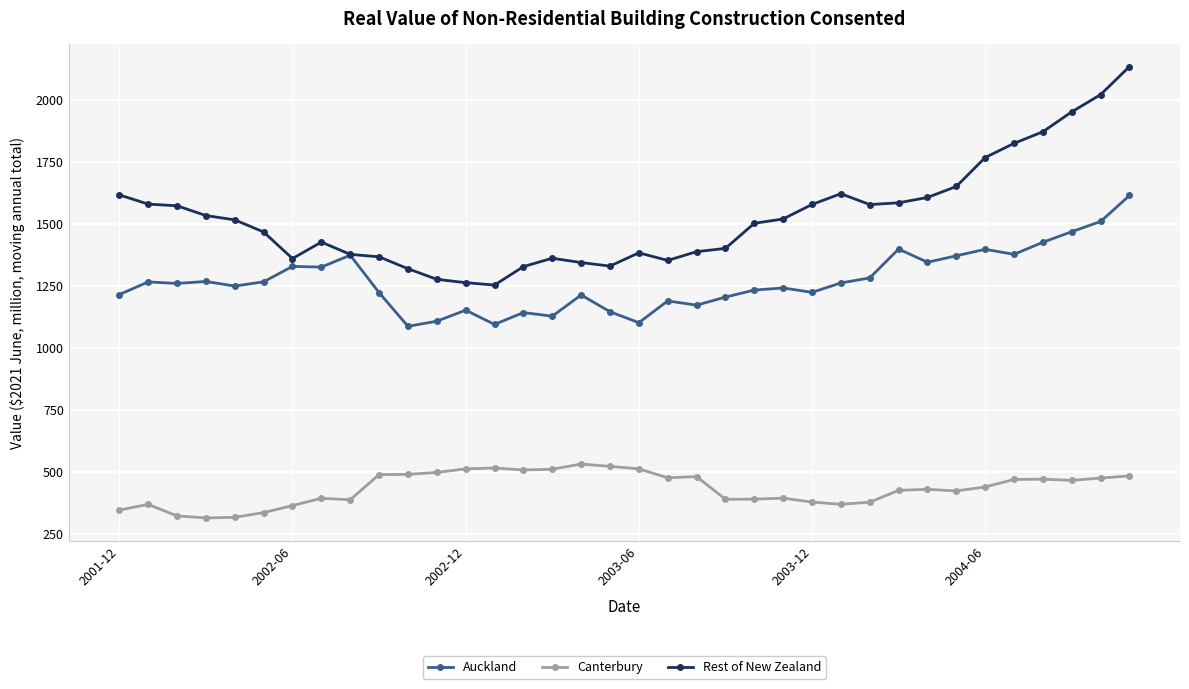

Which series has the largest range (max minus min)?

Rest of New Zealand